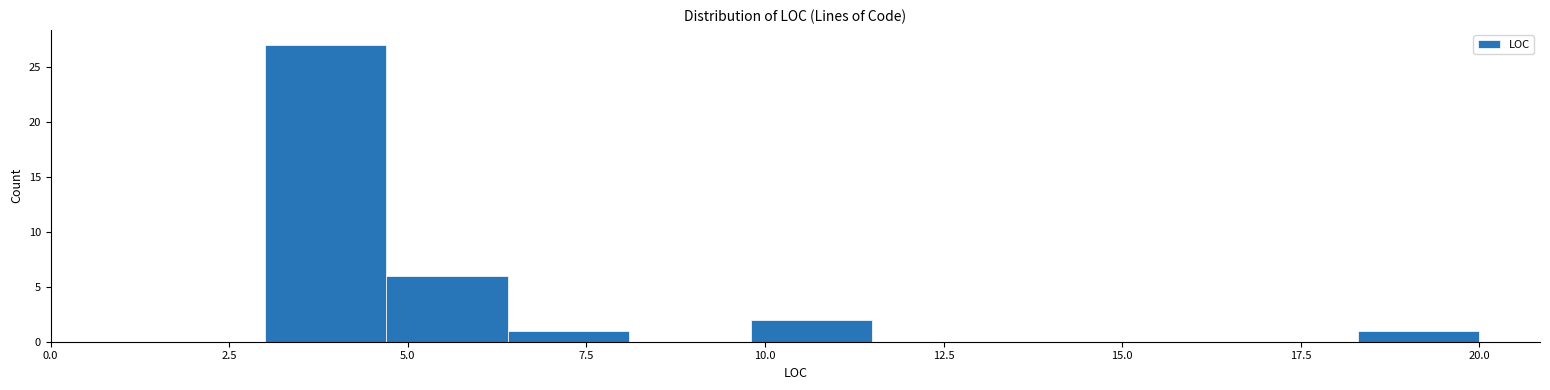

Around what value on the x-axis is the tallest bar? Give the approximate position of its centre, as read against the axis.

4.0